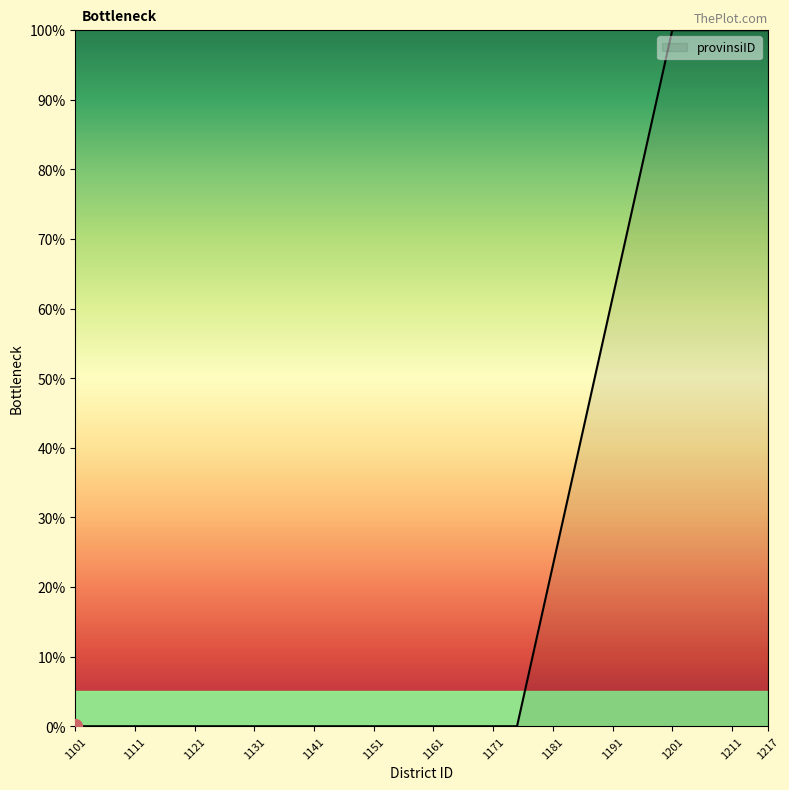

What is the difference between the maximum and minimum values?

100